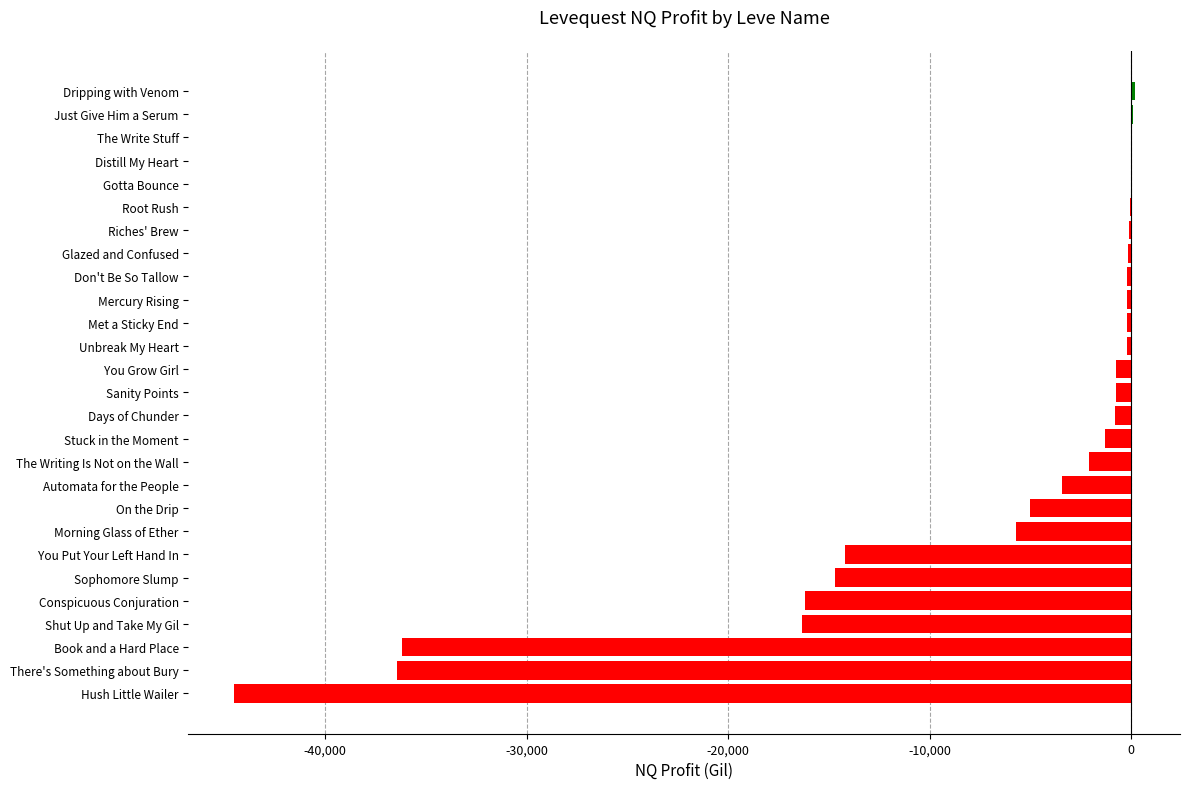

What is the change in value from Book and a Hard Place to Shut Up and Take My Gil?

+19864.8